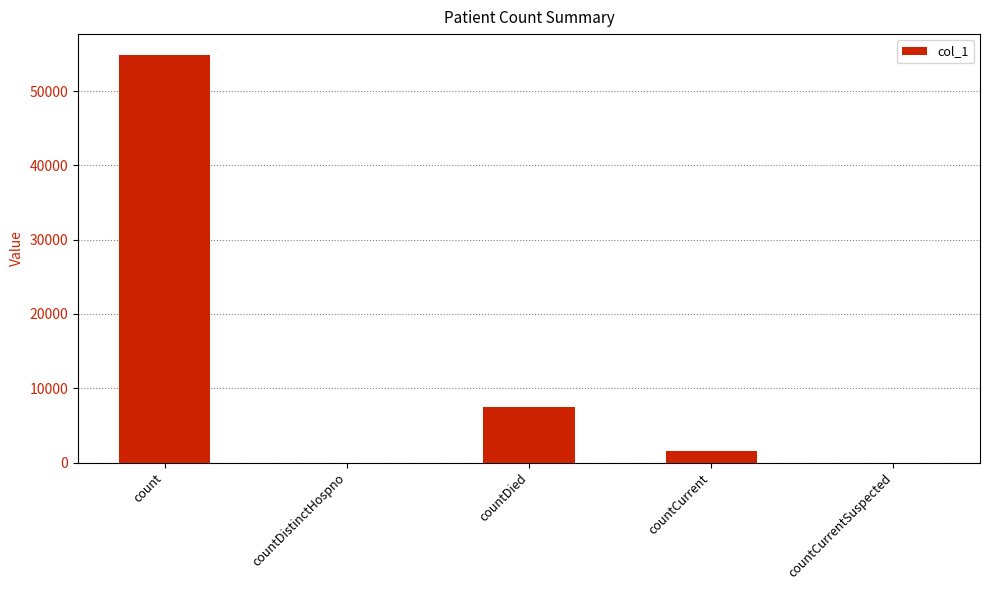

Count the number of categories in the chart.

5